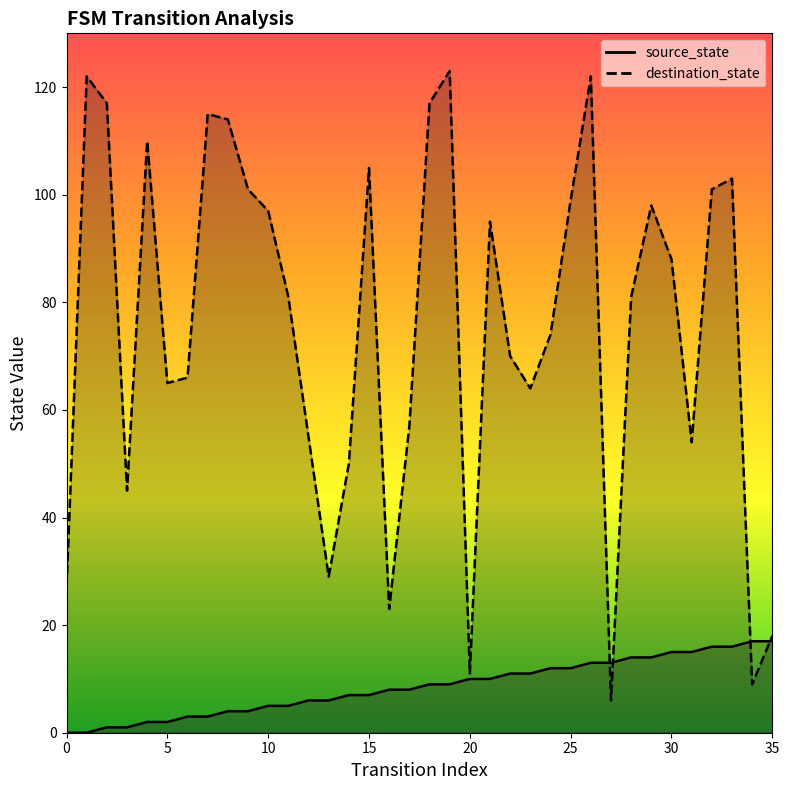

What is the value of the destination_state point at the 17th from the left?

23